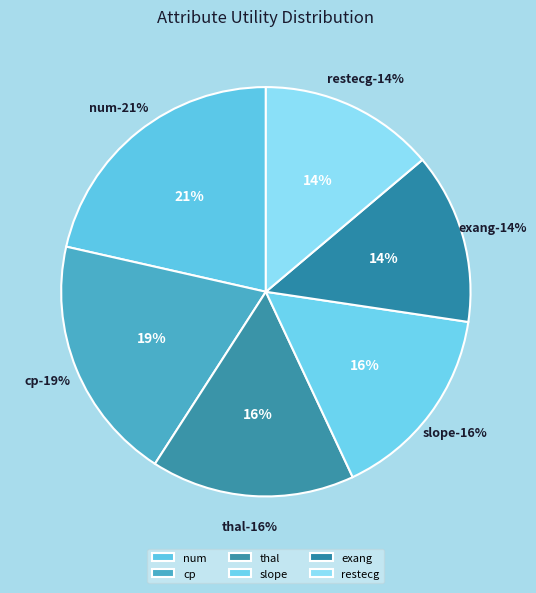

Approximately how many times larger is the value at cp (ca,sum) compared to thal (count)?

1.2